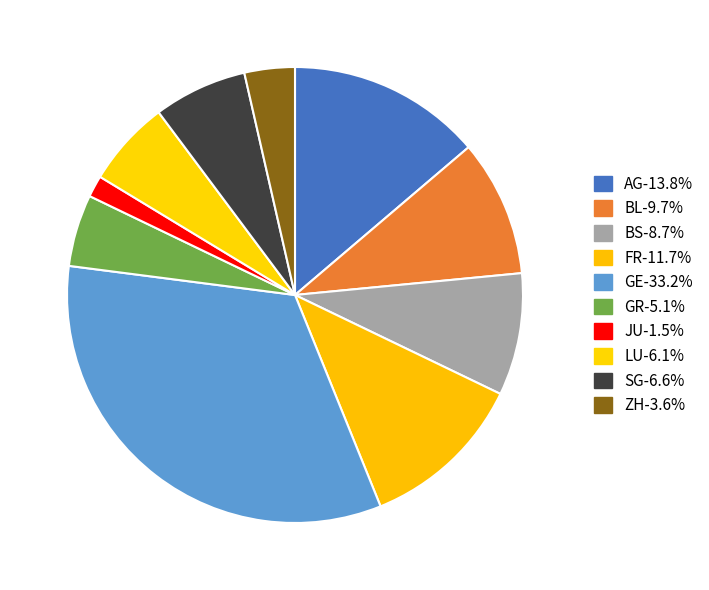

Which has a higher value, FR or ZH?

FR